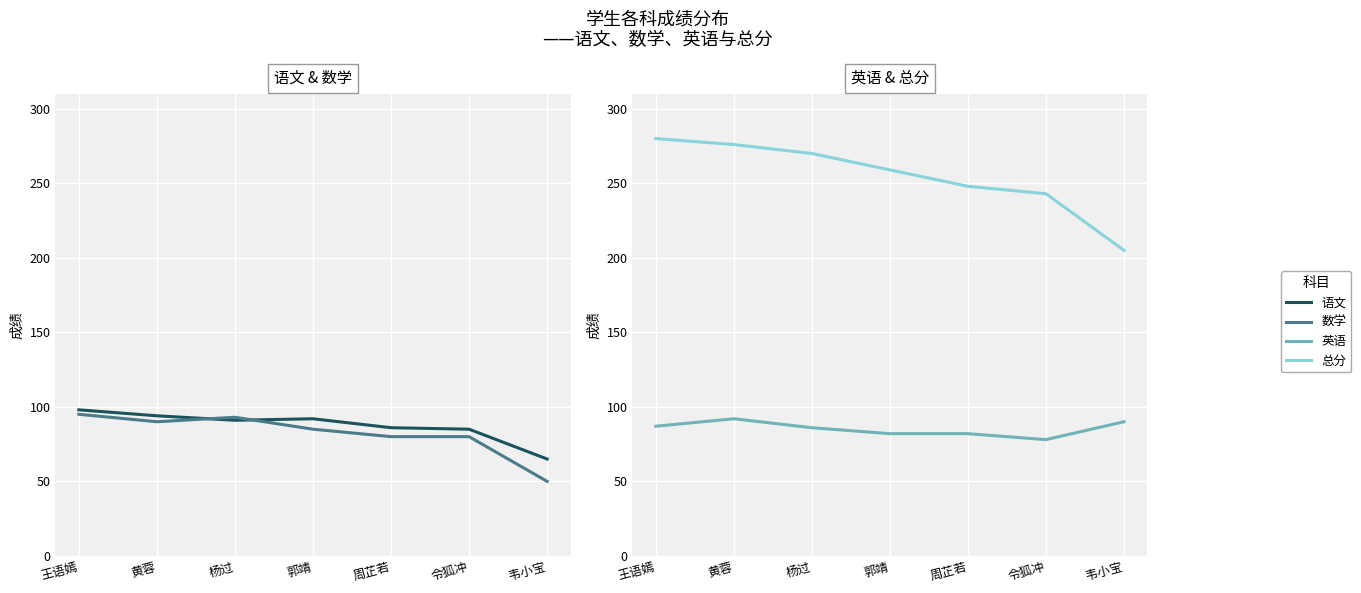

What position from the left is 王语嫣?

1